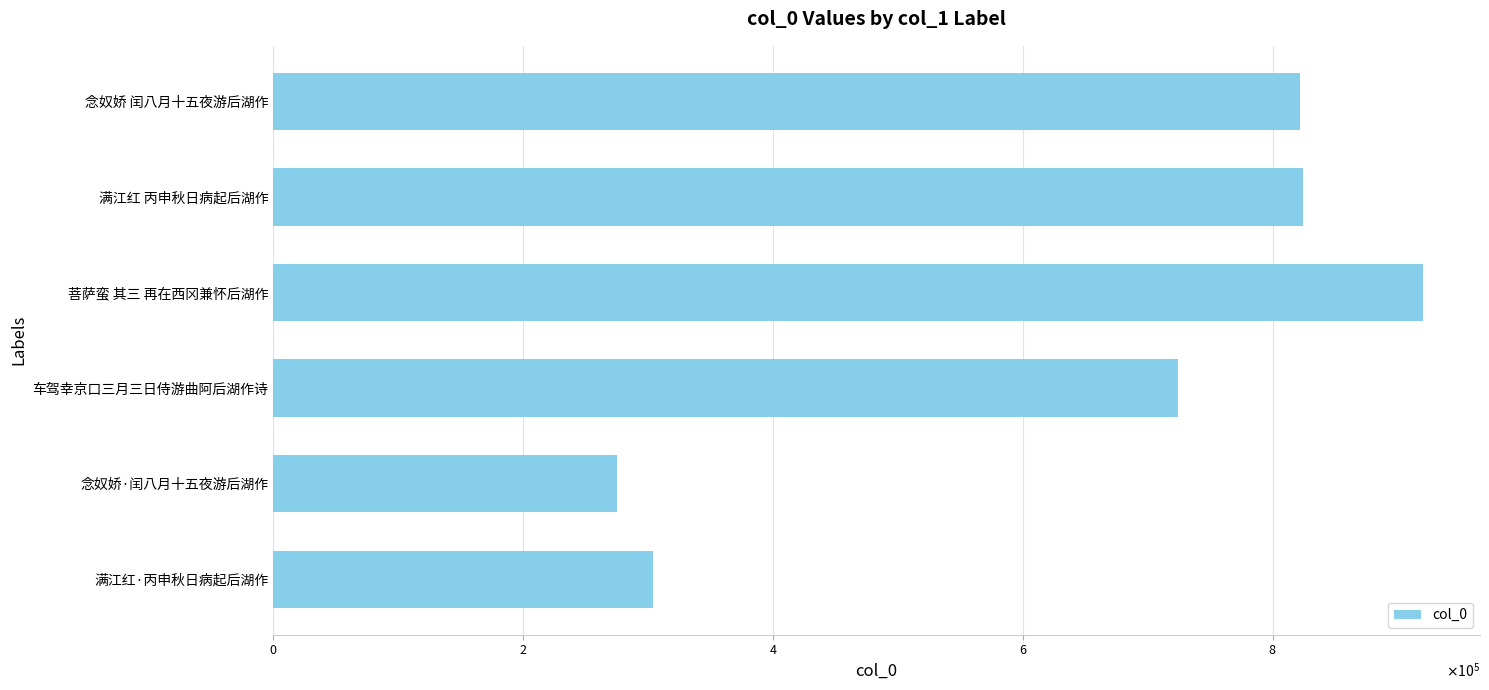

Are the bars horizontal?

Yes